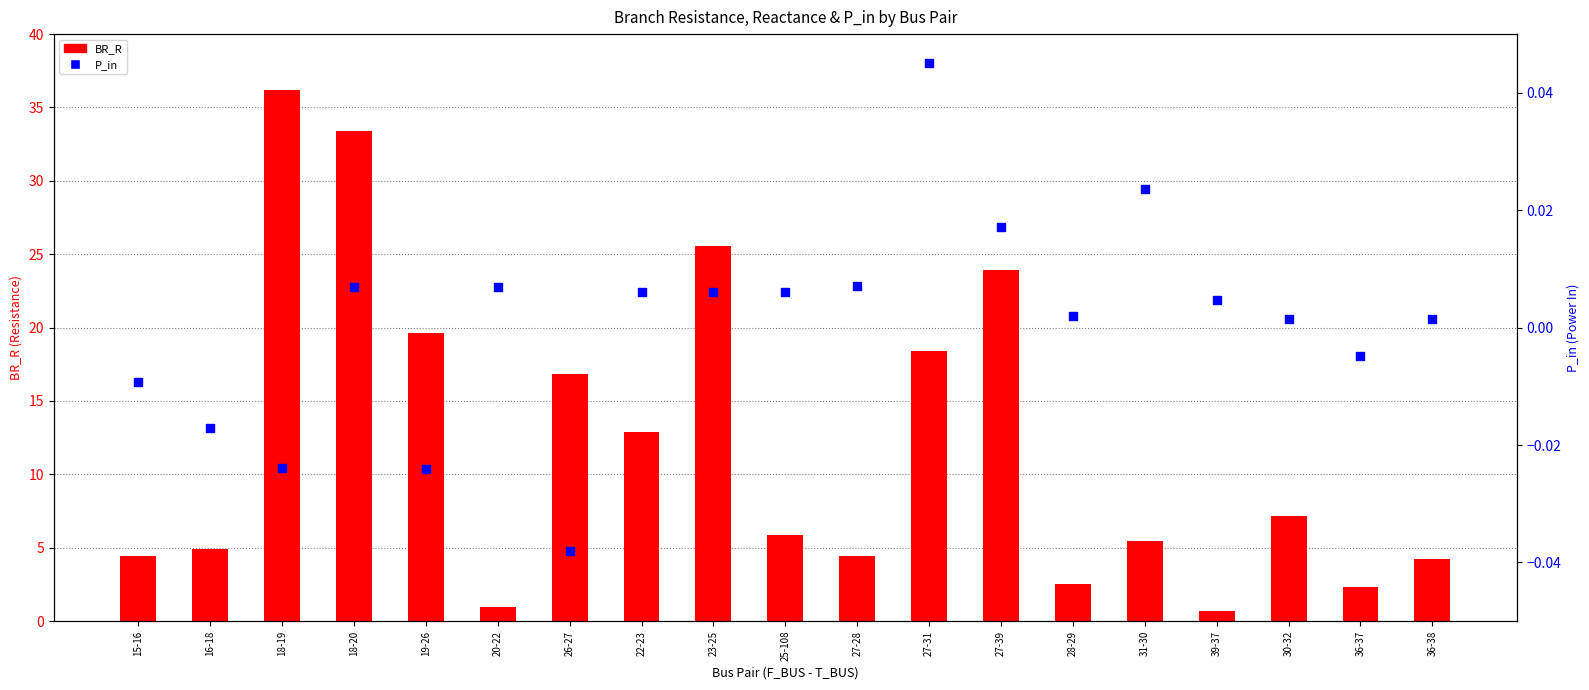

Which series has the largest total across all categories?

BR_R